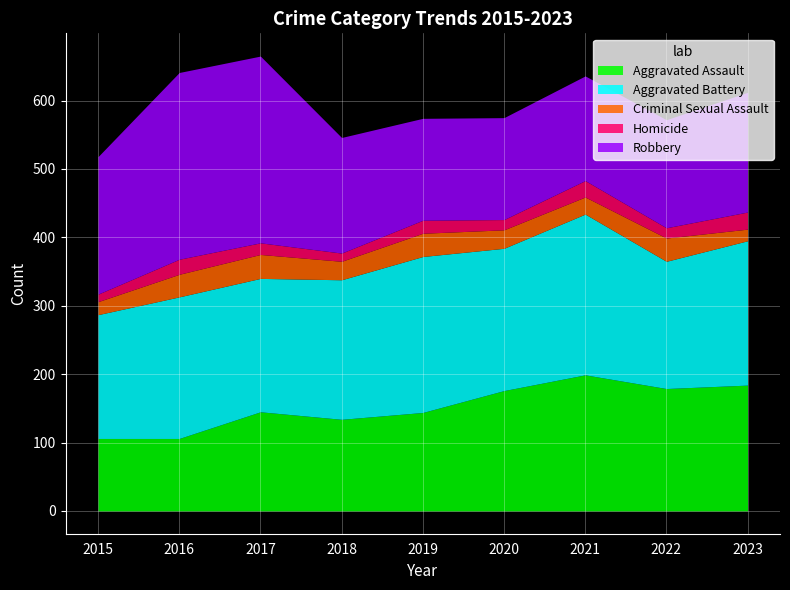

At how many categories does at least one series exceed 28?

9